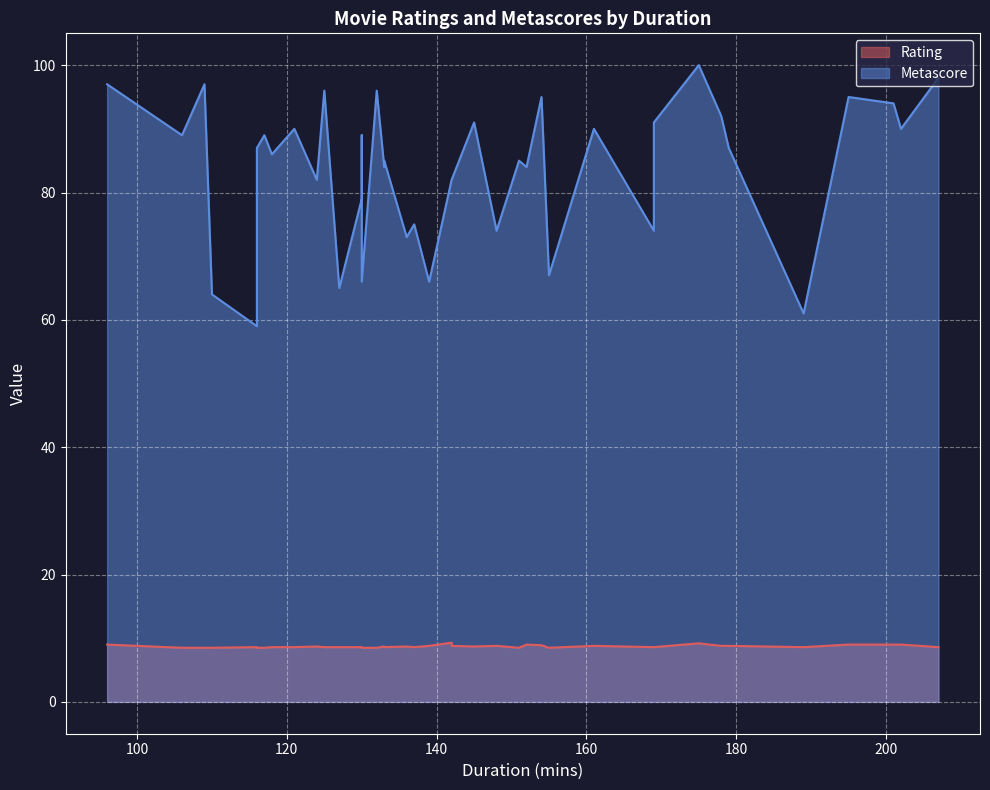

True or false: Metascore and Rating intersect in this chart.

False